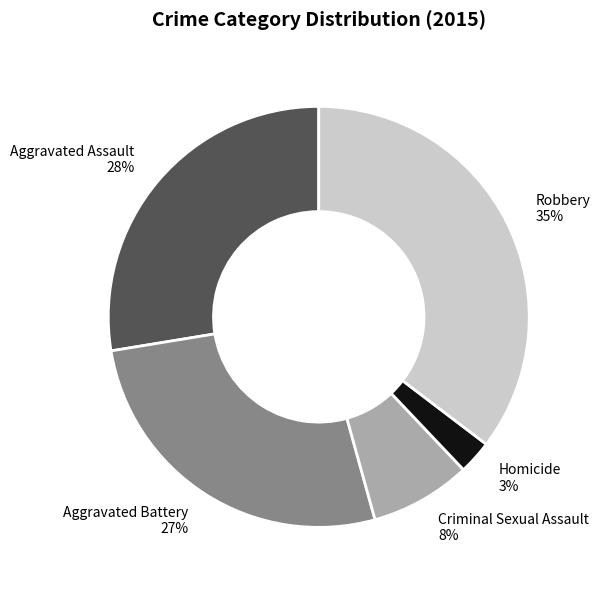

Does Homicide account for over 50% of the chart?

No